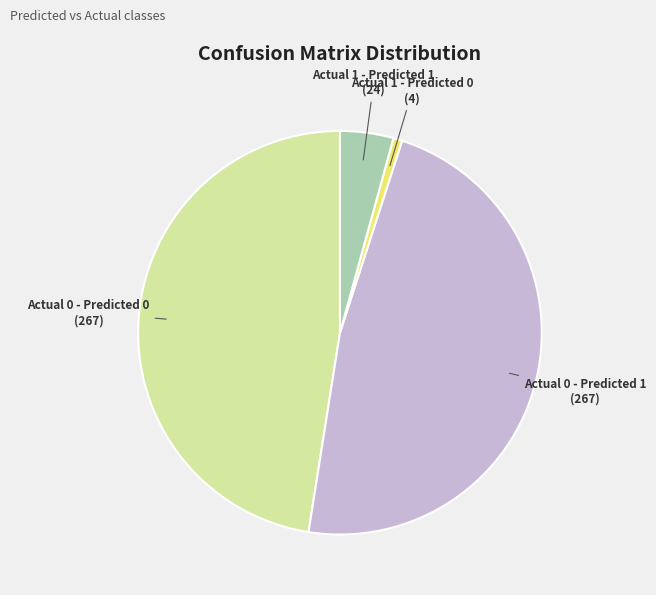

Combined, do Actual 1 - Predicted 1 and Actual 0 - Predicted 0 account for over 50%?

Yes